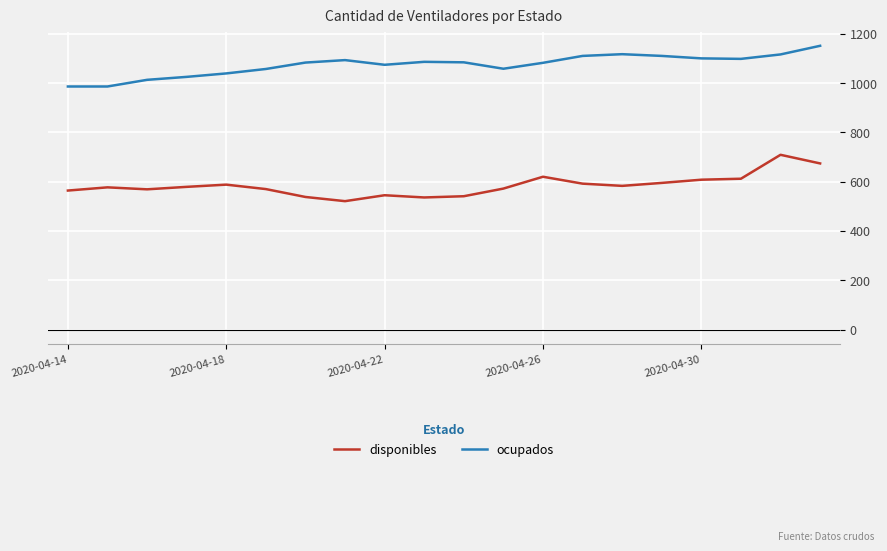

Rank the series by their maximum value, from highest to lowest.

ocupados, disponibles